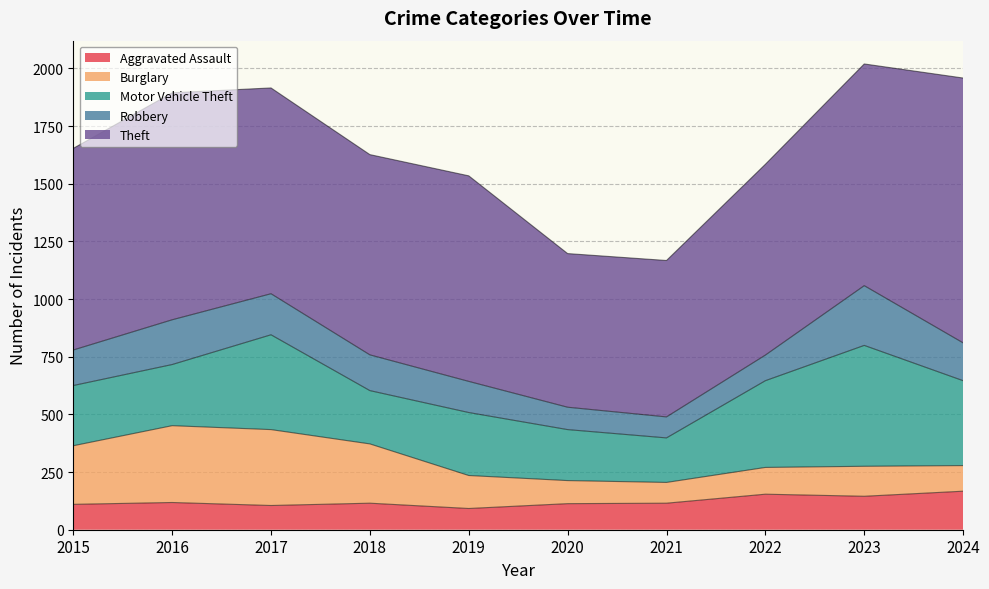

True or false: Motor Vehicle Theft and Burglary intersect in this chart.

True